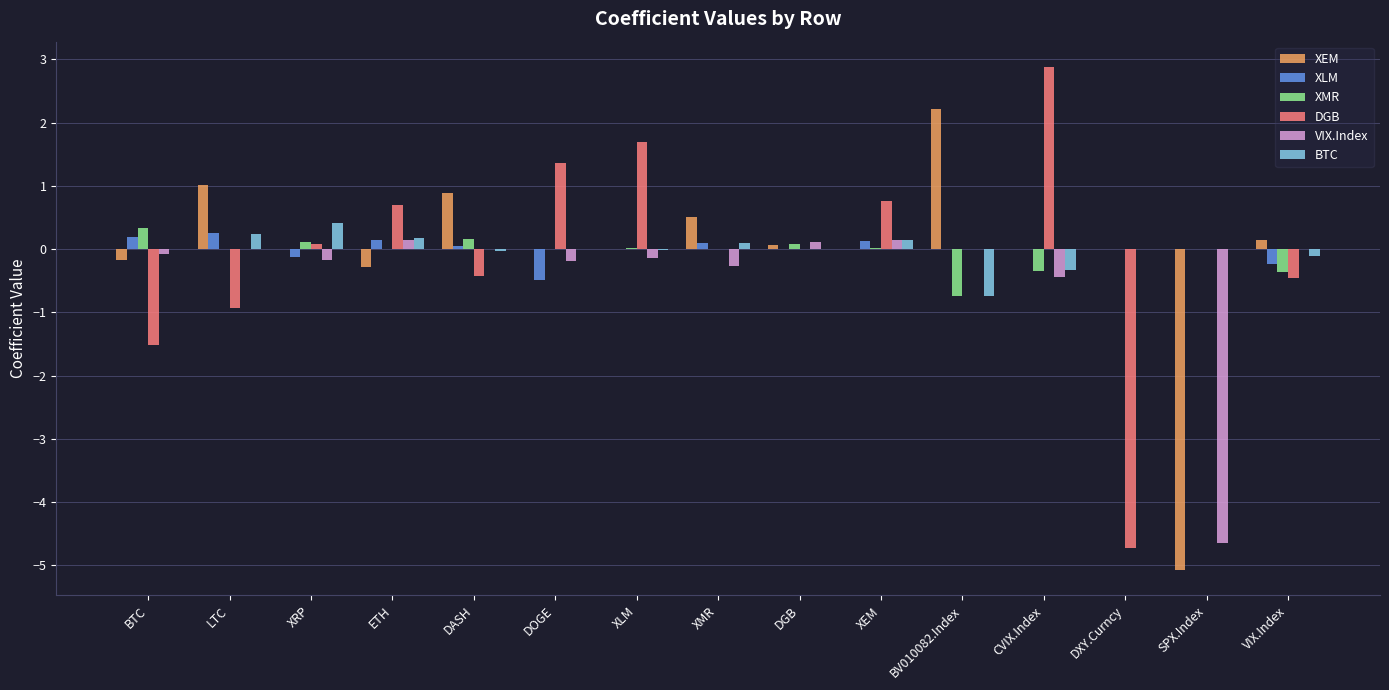

What is the sum of all XEM values?

-0.7